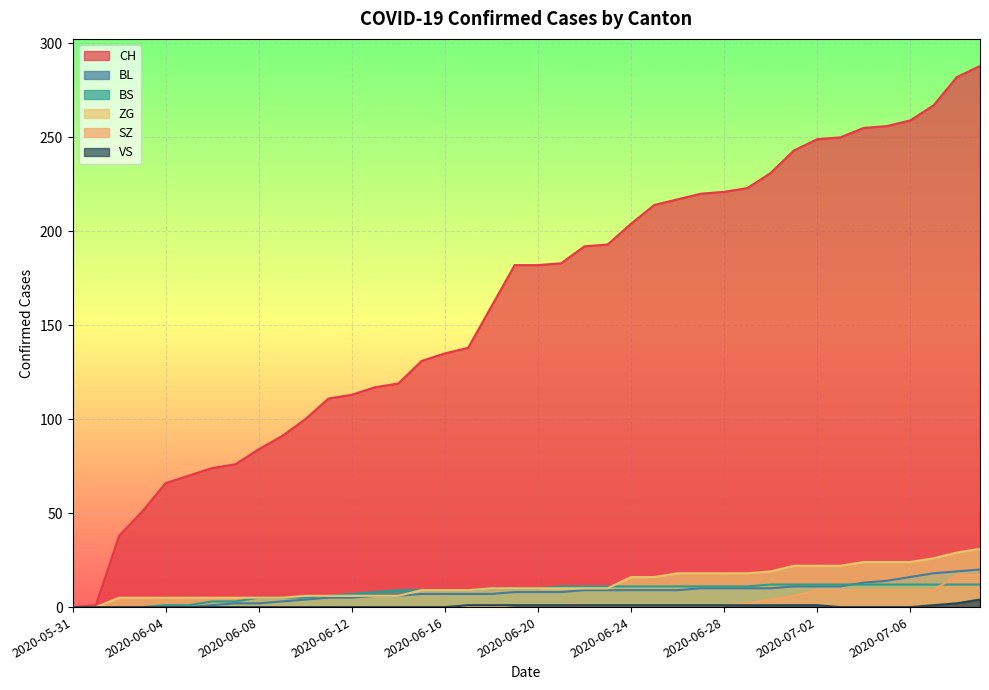

How many lines are shown in the chart?

6